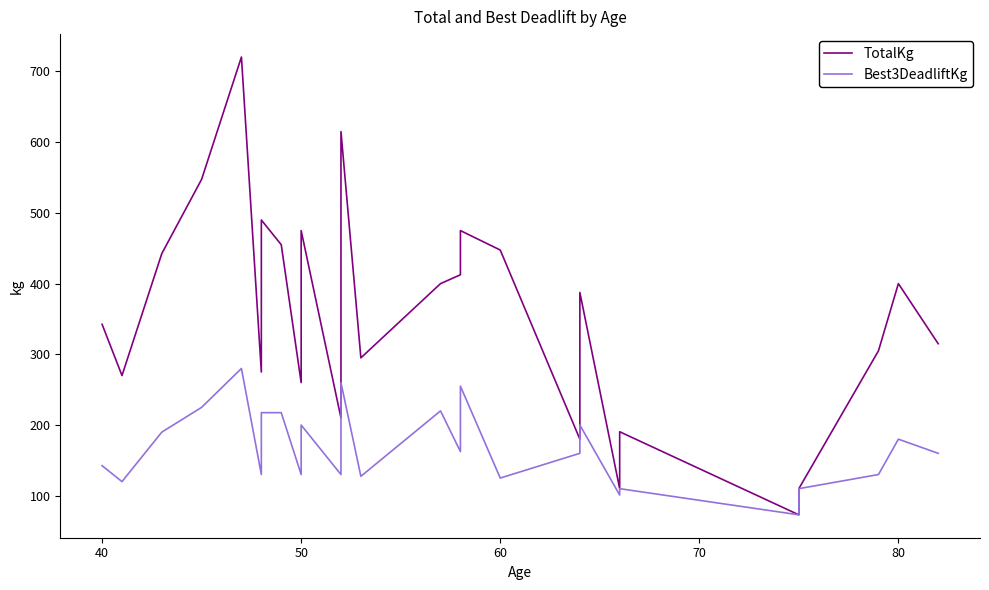

The value of TotalKg at 19 is 269.8. True or false?

False